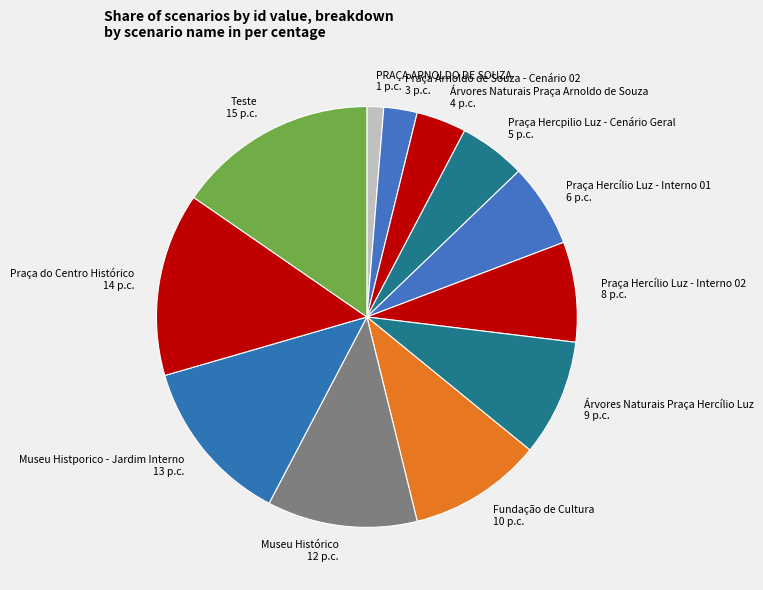

Rank the categories by value from lowest to highest.

PRAÇA ARNOLDO DE SOUZA, Praça Arnoldo de Souza - Cenário 02, Árvores Naturais Praça Arnoldo de Souza, Praça Hercpilio Luz - Cenário Geral, Praça Hercílio Luz - Interno 01, Praça Hercílio Luz - Interno 02, Árvores Naturais Praça Hercílio Luz, Fundação de Cultura, Museu Histórico, Museu Histporico - Jardim Interno, Praça do Centro Histórico, Teste